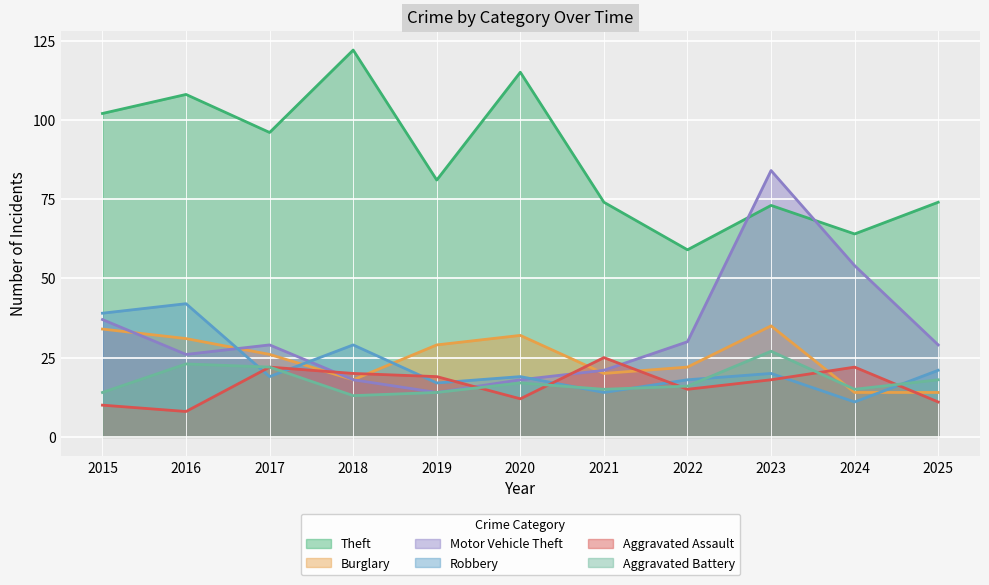

What is the difference between the maximum and minimum values in the Aggravated Battery series?

14